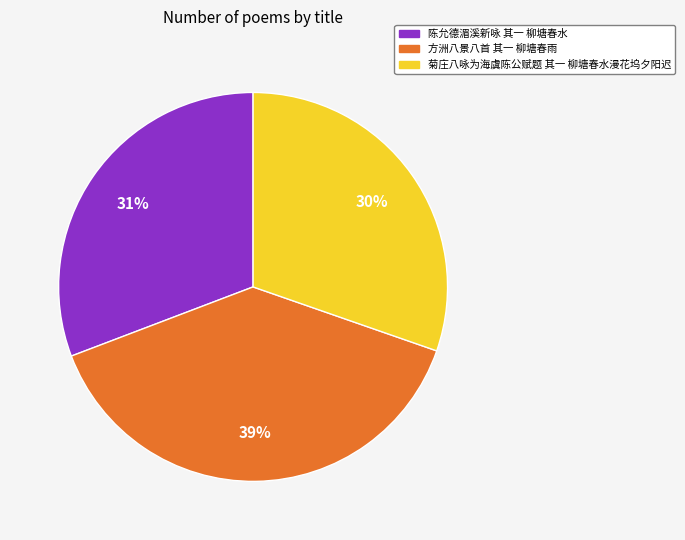

Is there any slice that represents more than half of the pie?

No